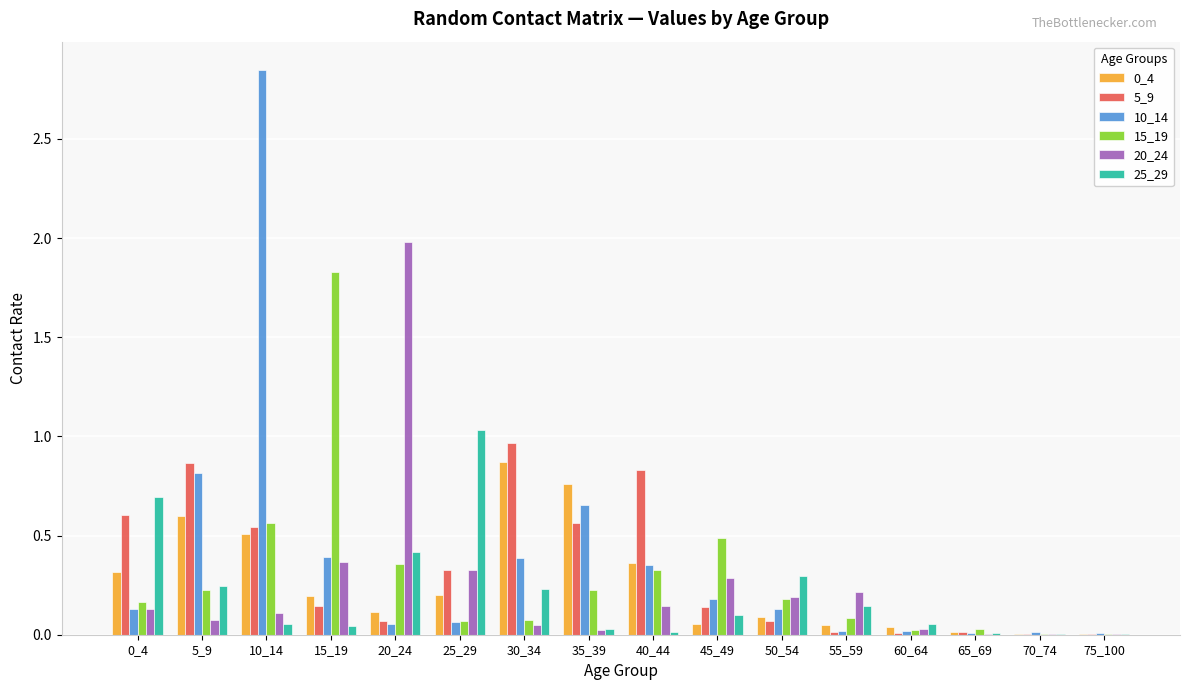

Are the bars grouped side by side (vs. stacked)?

Yes